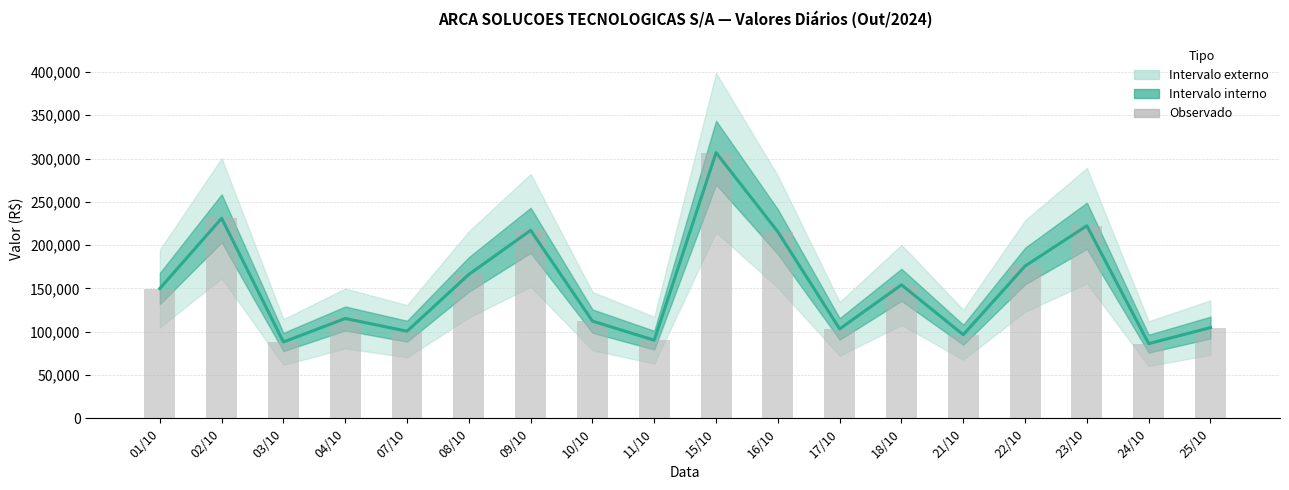

Reading right to left, what are all the values shown in this chart?

Valor (R$): 104754.9	86173.5	222342.3	175825.8	96484.7	154080.8	103214.9	215414.4	306788.7	90169.2	112231.5	217070.2	166135.1	100548.5	115252.9	88094.4	230957.8	149866.2
Observado: 104754.9	86173.5	222342.3	175825.8	96484.7	154080.8	103214.9	215414.4	306788.7	90169.2	112231.5	217070.2	166135.1	100548.5	115252.9	88094.4	230957.8	149866.2